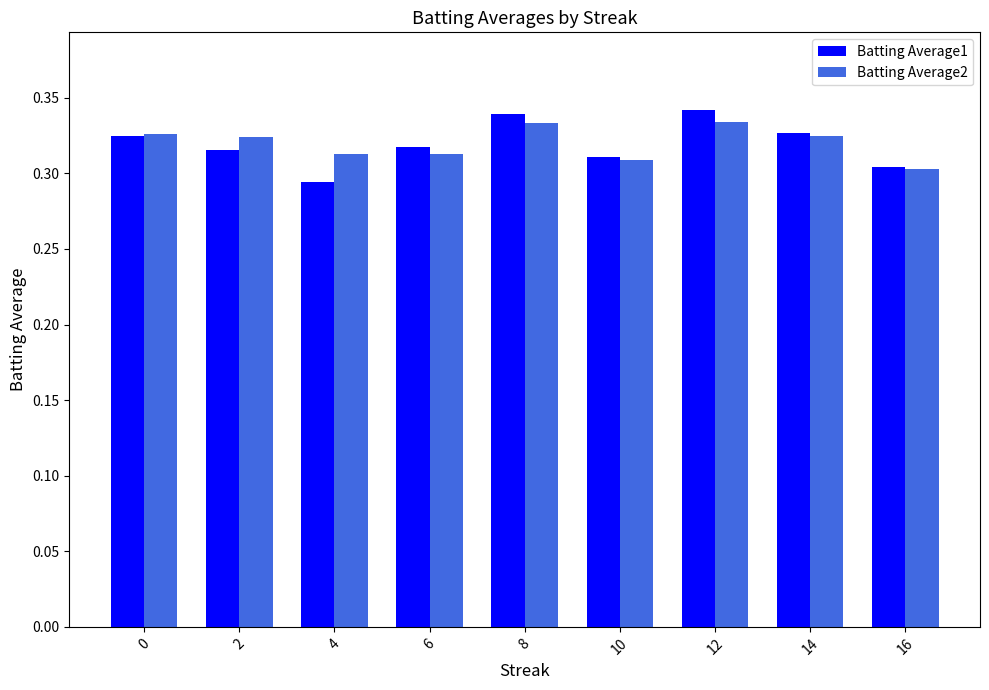

Is the value of Batting Average1 at 8 greater than the value of Batting Average2 at 14?

Yes